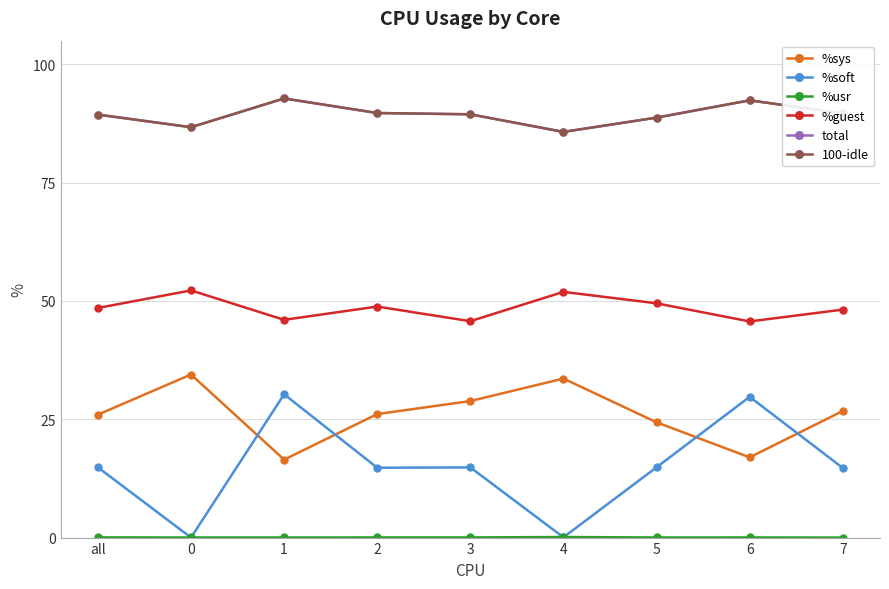

What is the total value across all series at 1?

278.4